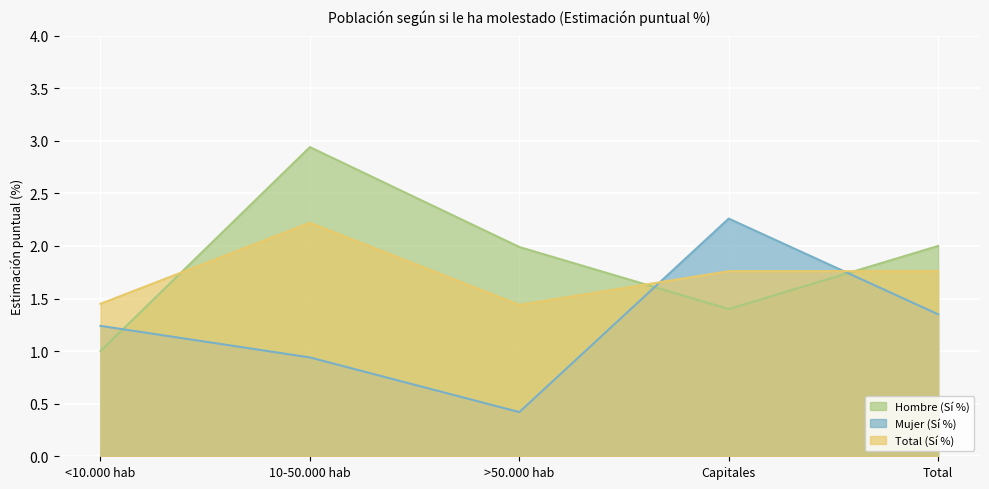

What is the total value across all series at <10.000 hab?

3.7